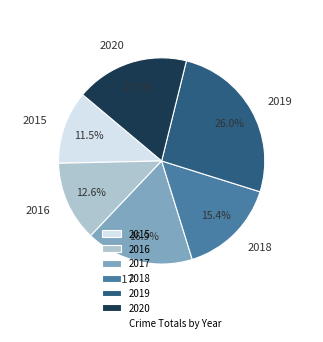

Approximately how many times larger is the value at 2015 compared to 2018?

0.7